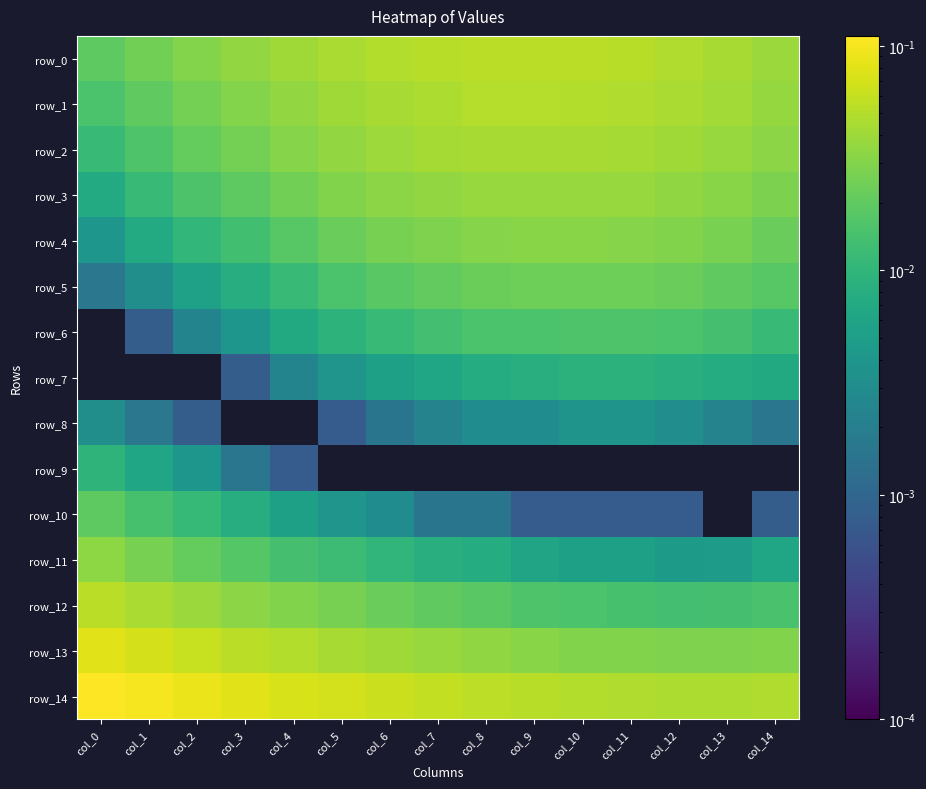

Which series has the largest total across all categories?

row_14